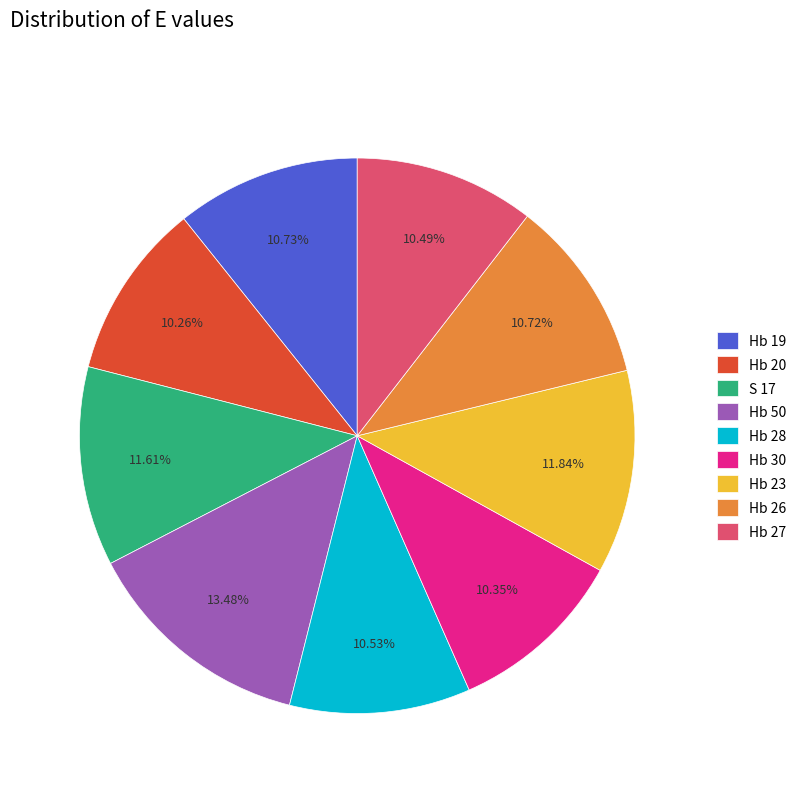

How many slices are in this pie chart?

9